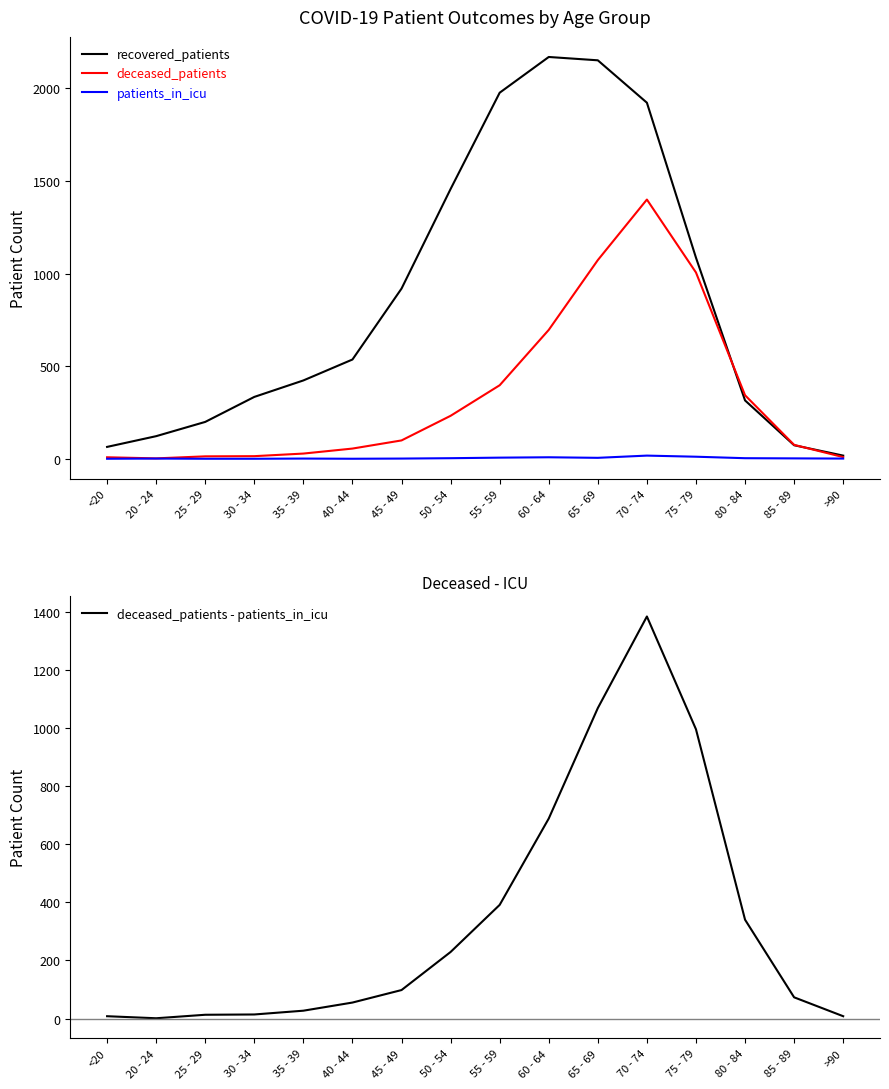

What is the highest value of the recovered_patients series?

2170